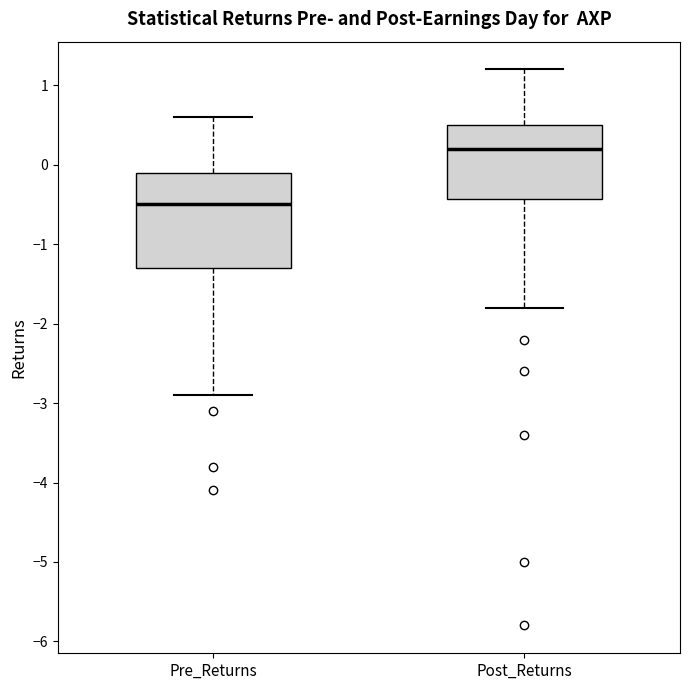

Reading left to right, read every box against the y-axis: the position of its median line, the range the box covers, and the ends of its whiskers. The values are not printed on the chart, so give them approximately, as read against the axis.

Pre_Returns: median -0.5, box -1.3 to -0.1, whiskers -2.9 to 0.6
Post_Returns: median 0.2, box -0.4 to 0.5, whiskers -1.8 to 1.2